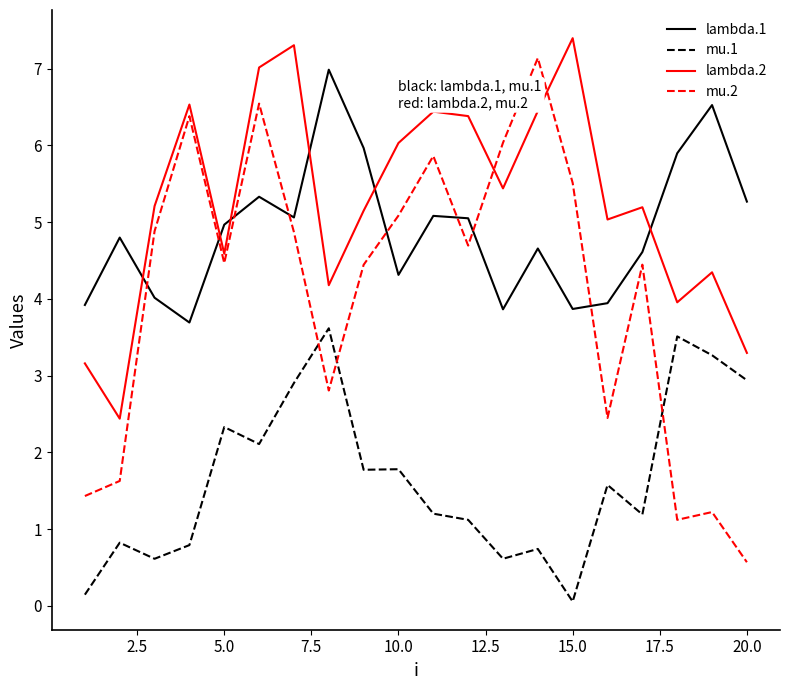

What is the maximum value for lambda.1?

7.0